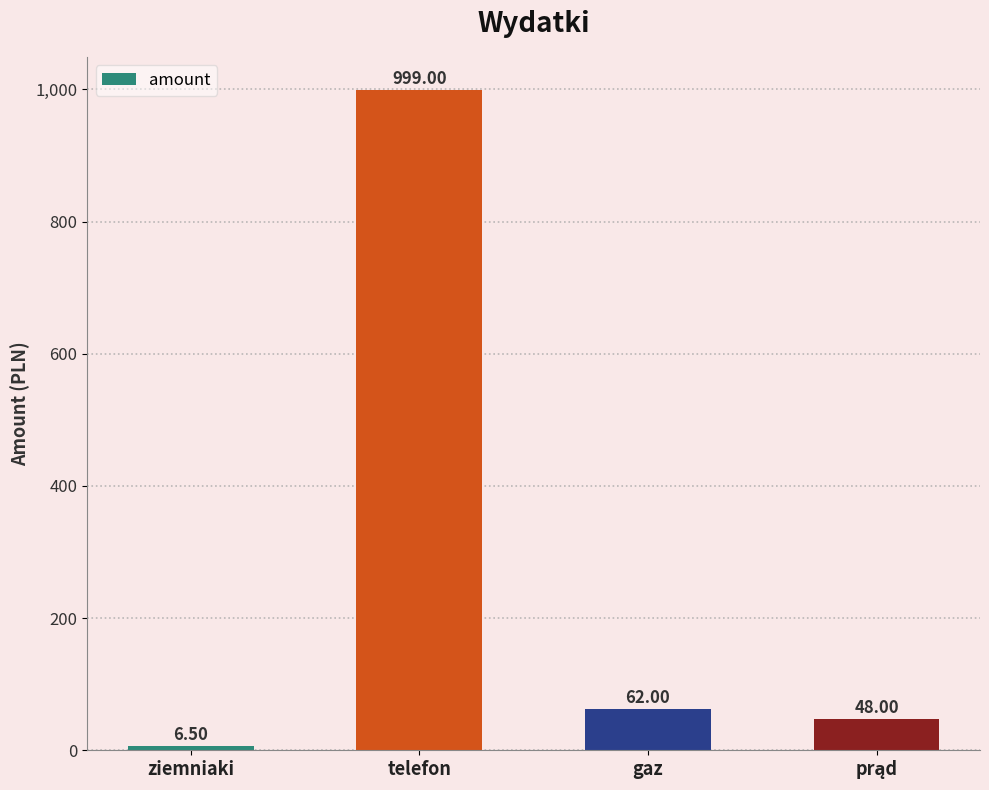

What is the average value?

278.9